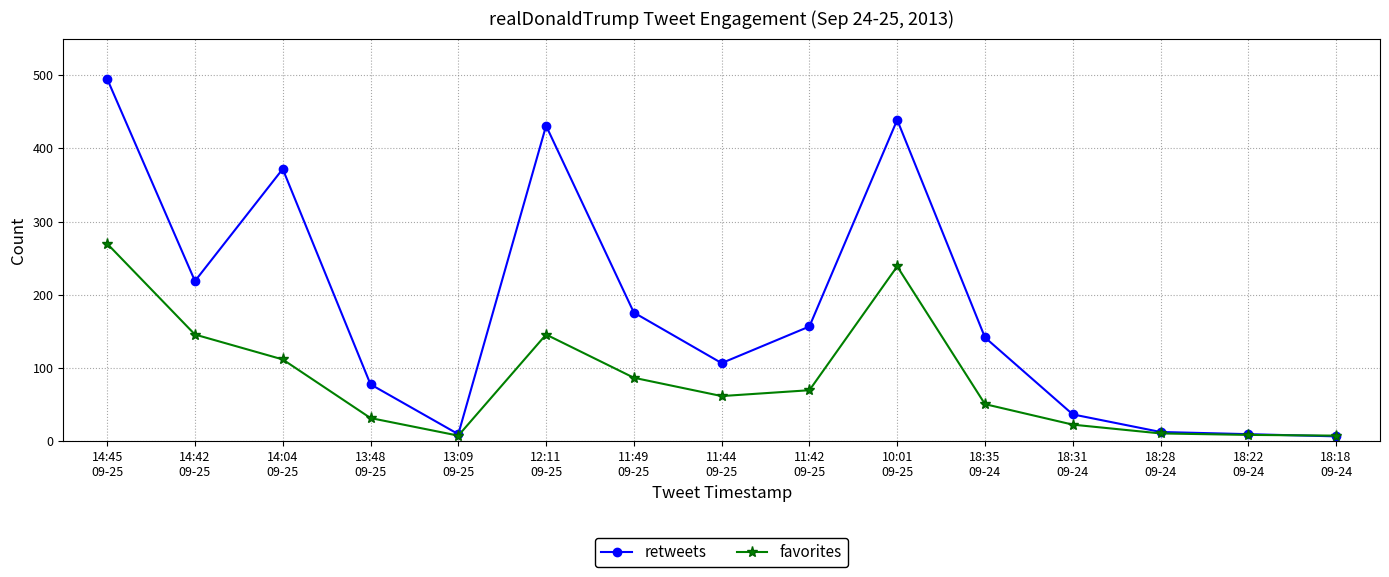

Rank the series by their average value, from lowest to highest.

favorites, retweets